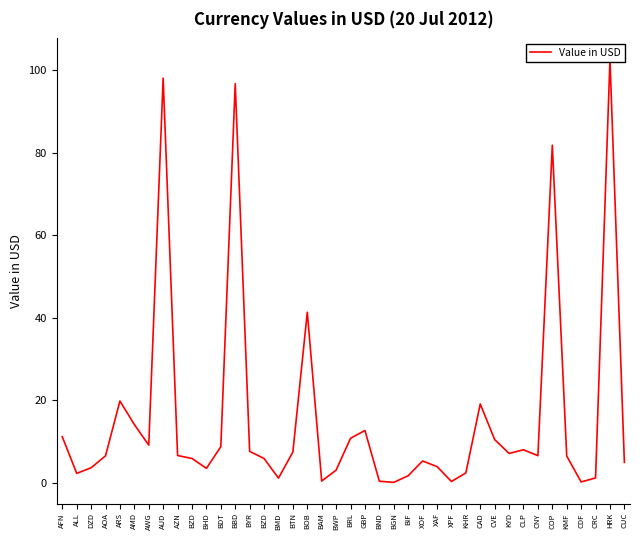

Where does the data first go above 6?

AFN